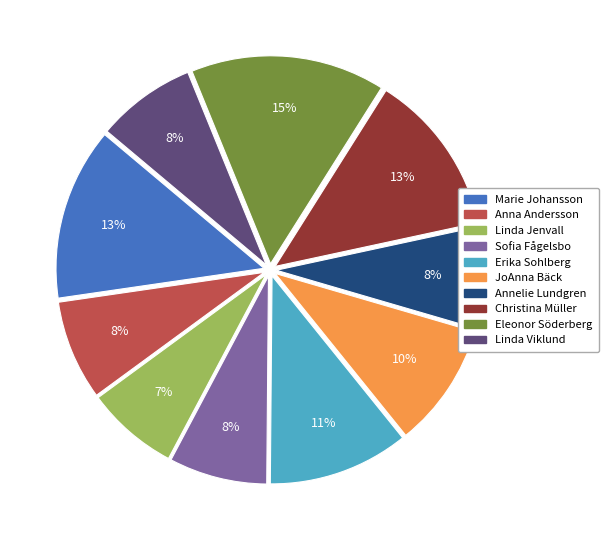

What percentage is the Erika Sohlberg slice, to the nearest percent?

11%